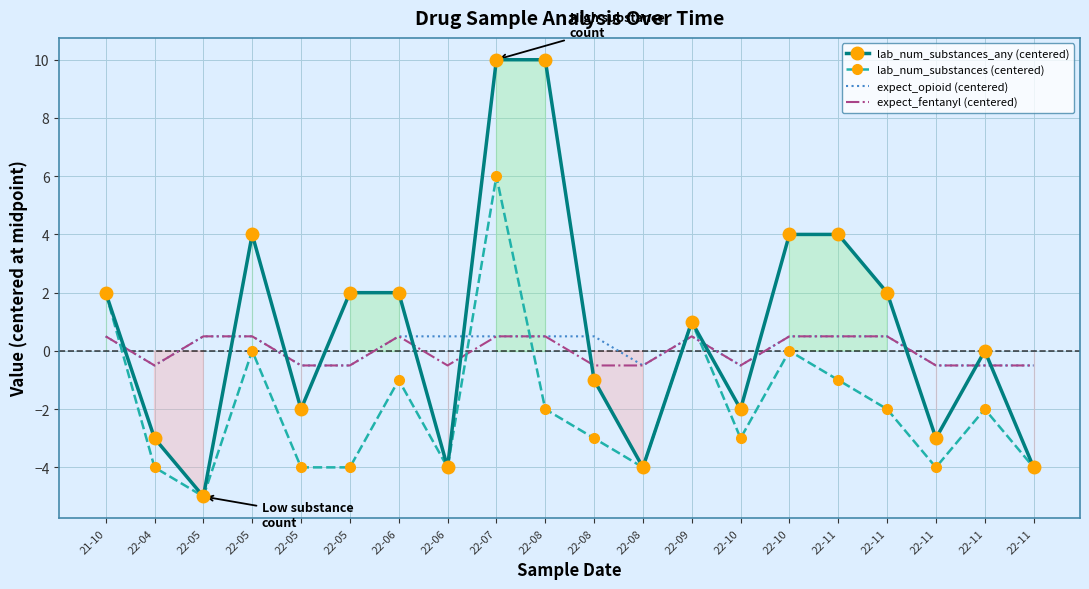

Is the value of lab_num_substances_any (centered) at 22-11 greater than the value of lab_num_substances (centered) at 22-11?

Yes